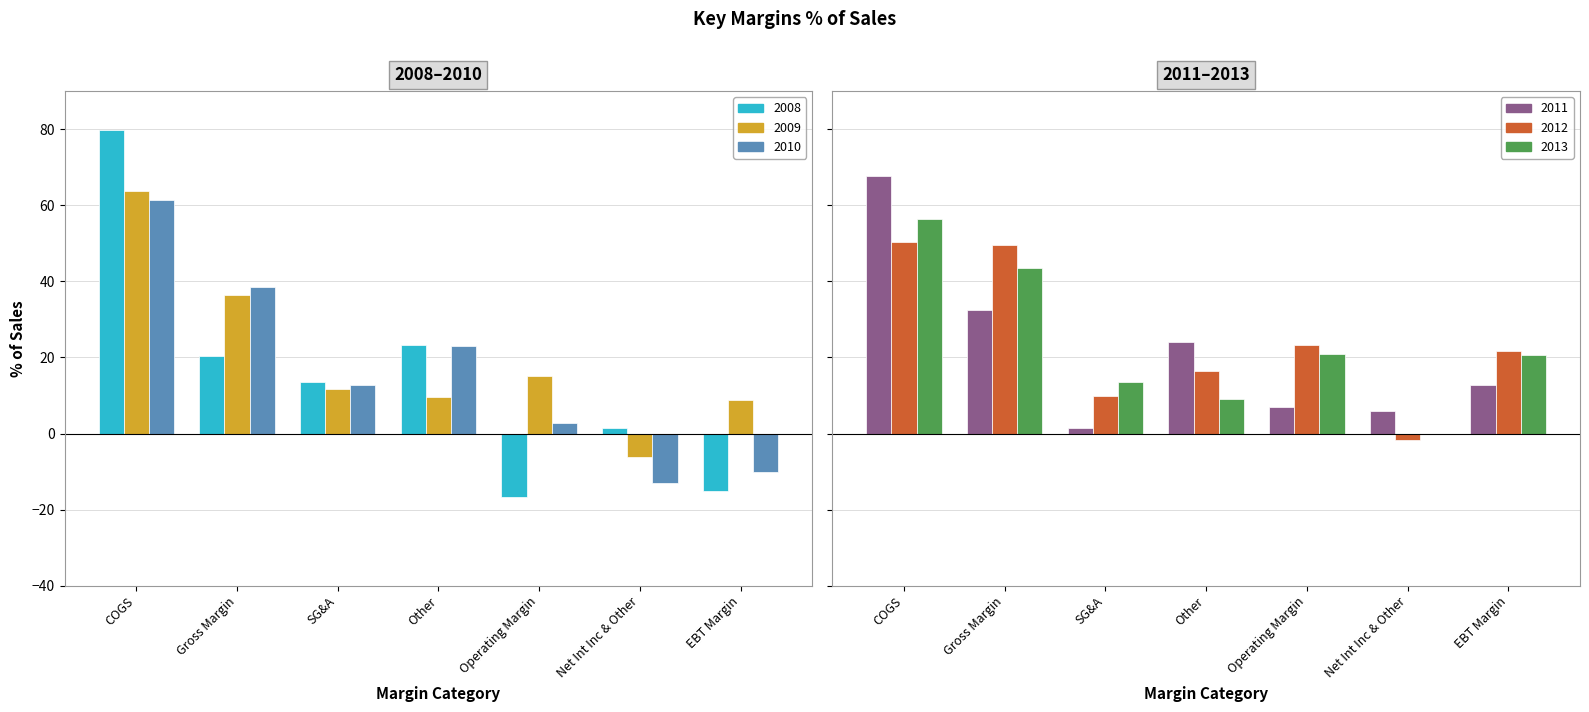

Is it true that 2011 equals 67.6 at COGS?

True